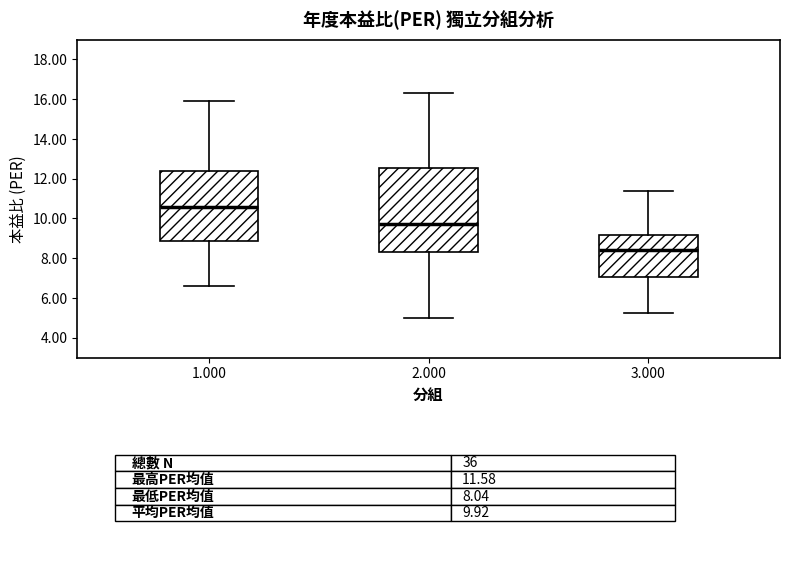

Where is the upper edge of the box at x = 2.000 on the y-axis? The values are not printed on the chart, so give them approximately, as read against the axis.

12.6